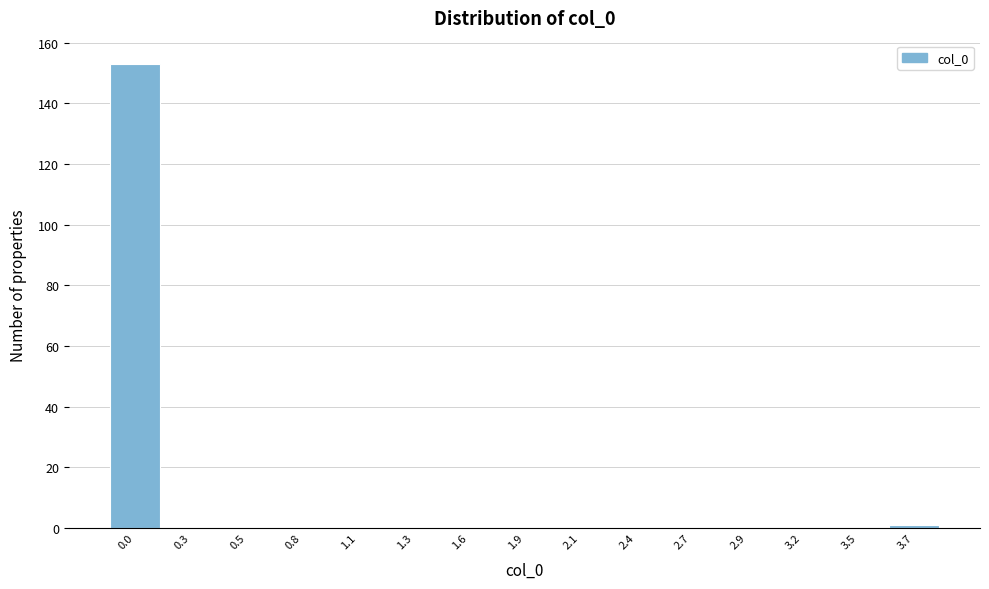

Reading right to left, extract all data points from this chart.

3.7=1	3.5=0	3.2=0	2.9=0	2.7=0	2.4=0	2.1=0	1.9=0	1.6=0	1.3=0	1.1=0	0.8=0	0.5=0	0.3=0	0.0=153